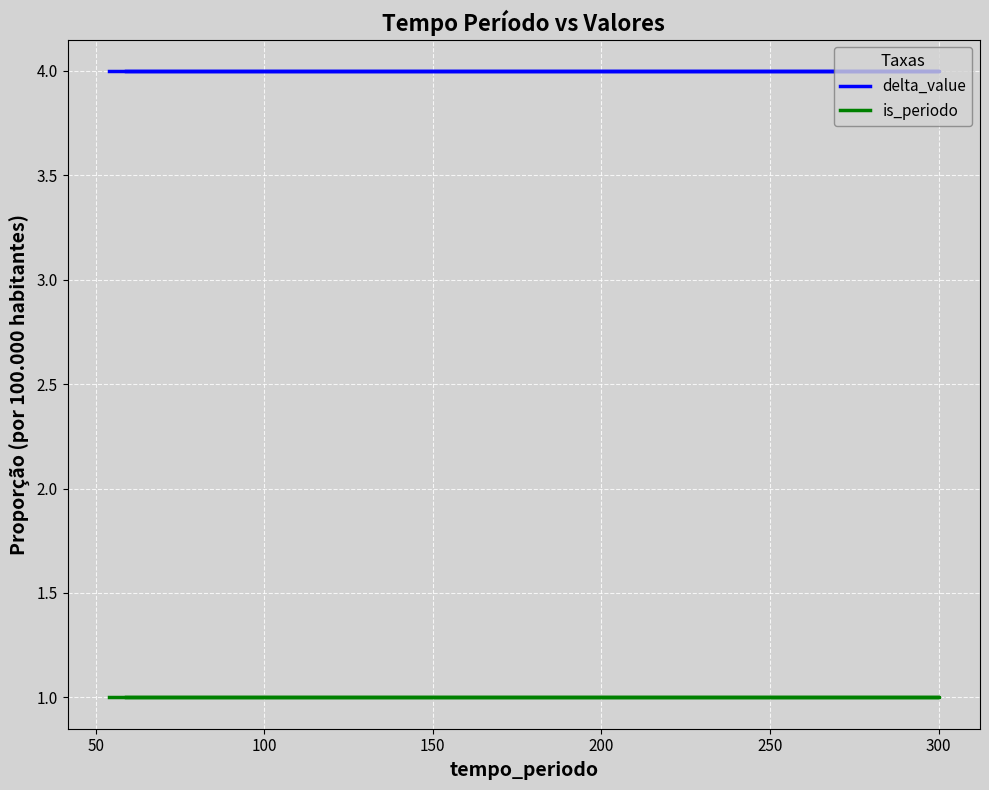

Is the value of delta_value at 0 greater than the value of is_periodo at 100?

Yes